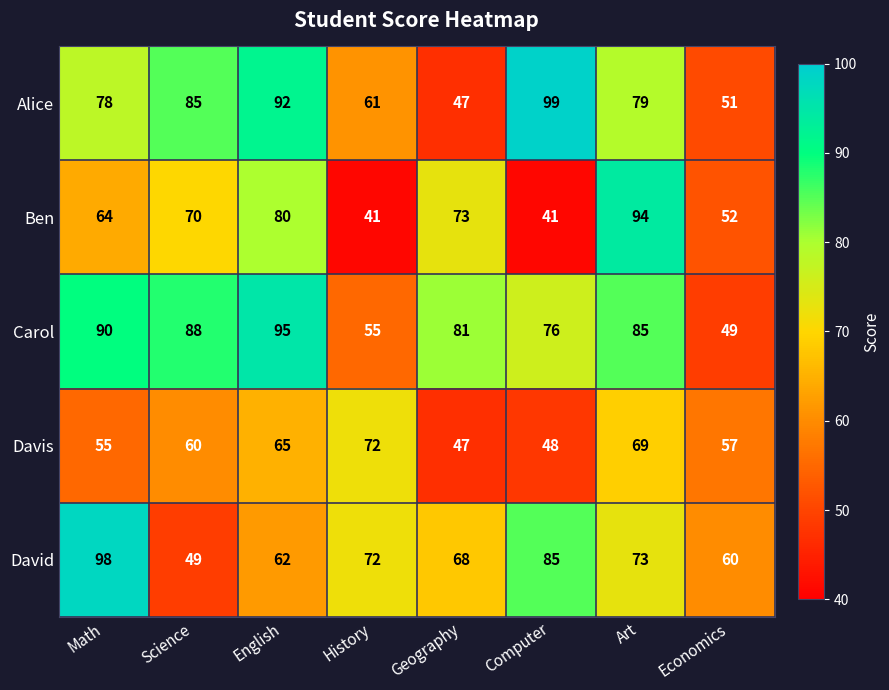

What is the sum of all Alice values?

592